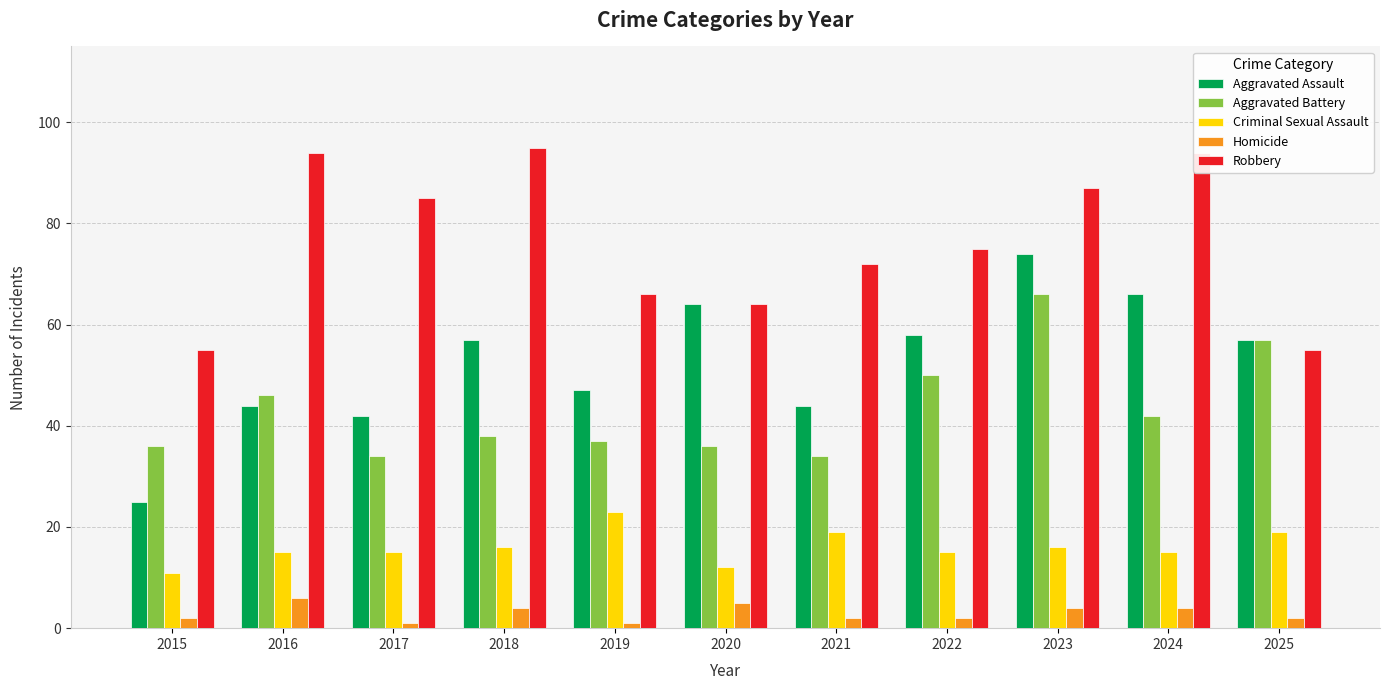

What value does the Homicide series have at 2024?

4